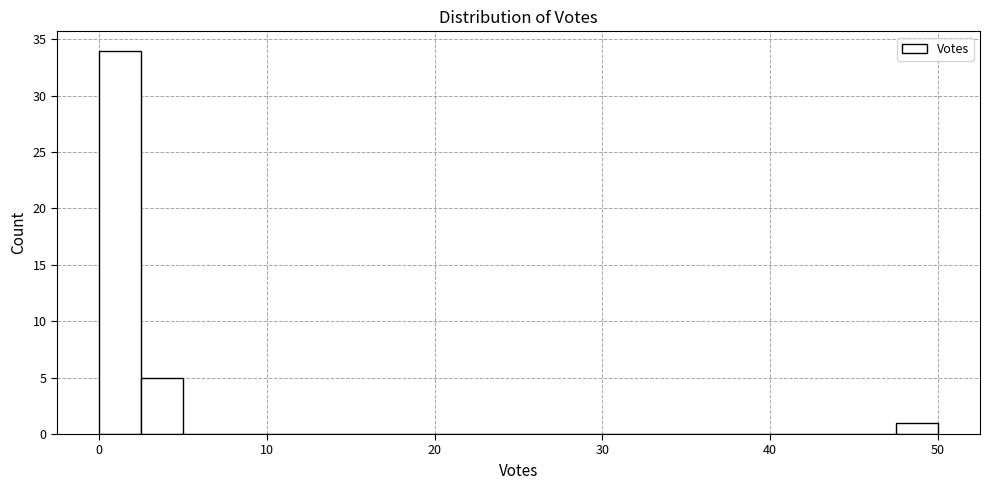

Read against the x-axis, roughly where is the centre of the tallest bar?

1